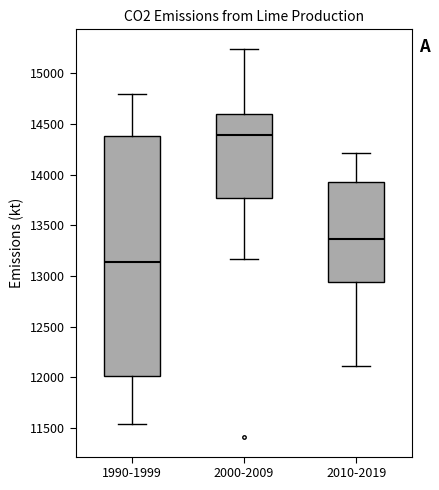

Reading left to right, read every box against the y-axis: the position of its median line, the range the box covers, and the ends of its whiskers. The values are not printed on the chart, so give them approximately, as read against the axis.

1990-1999: median 13150, box 12000 to 14400, whiskers 11550 to 14800
2000-2009: median 14400, box 13750 to 14600, whiskers 13150 to 15250
2010-2019: median 13350, box 12950 to 13950, whiskers 12100 to 14200